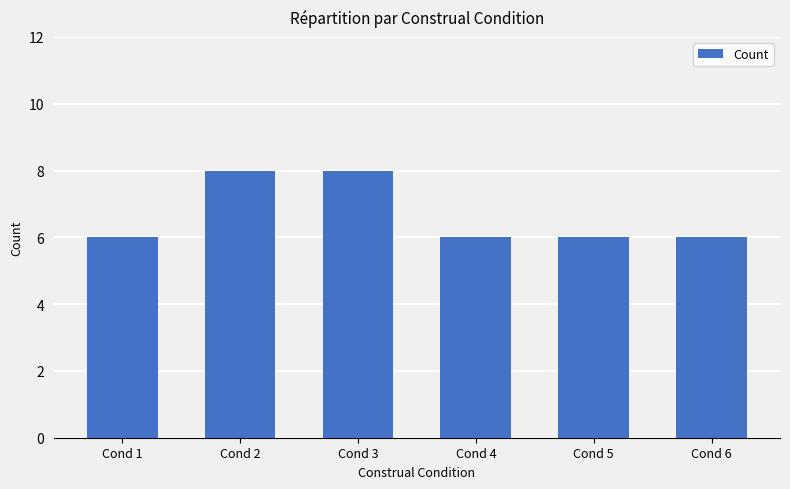

What is the value of the 2nd bar from the left?

8